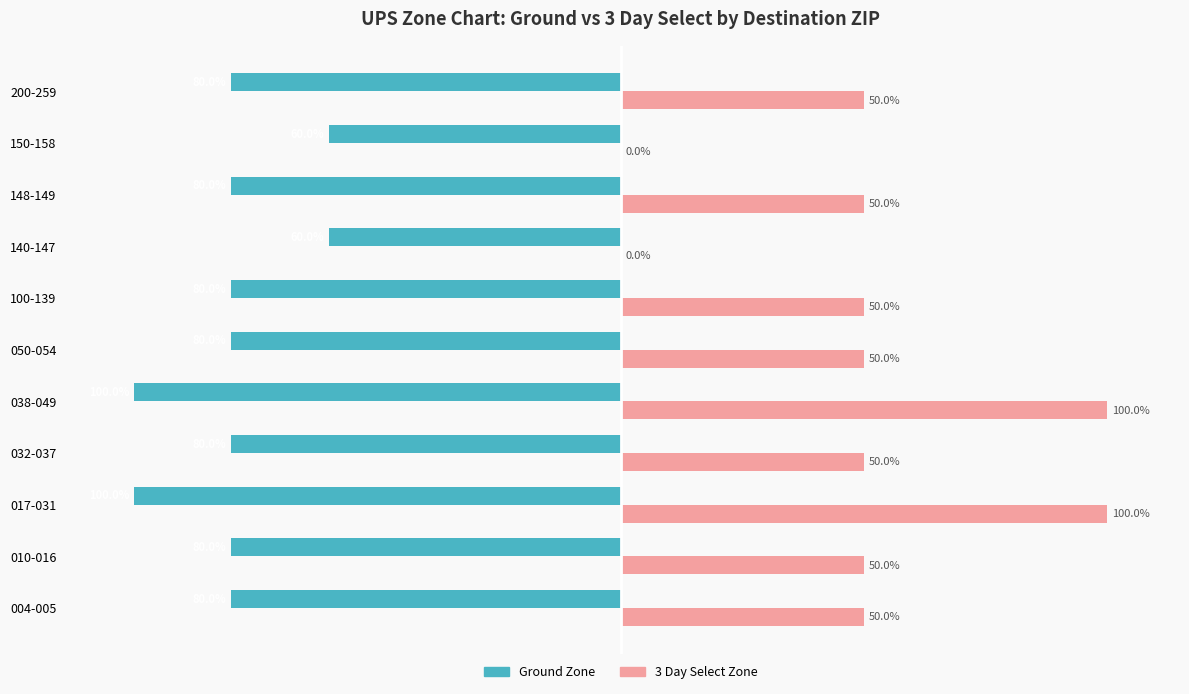

Between 038-049 and 100-139, which series saw the biggest shift?

3 Day Select Zone